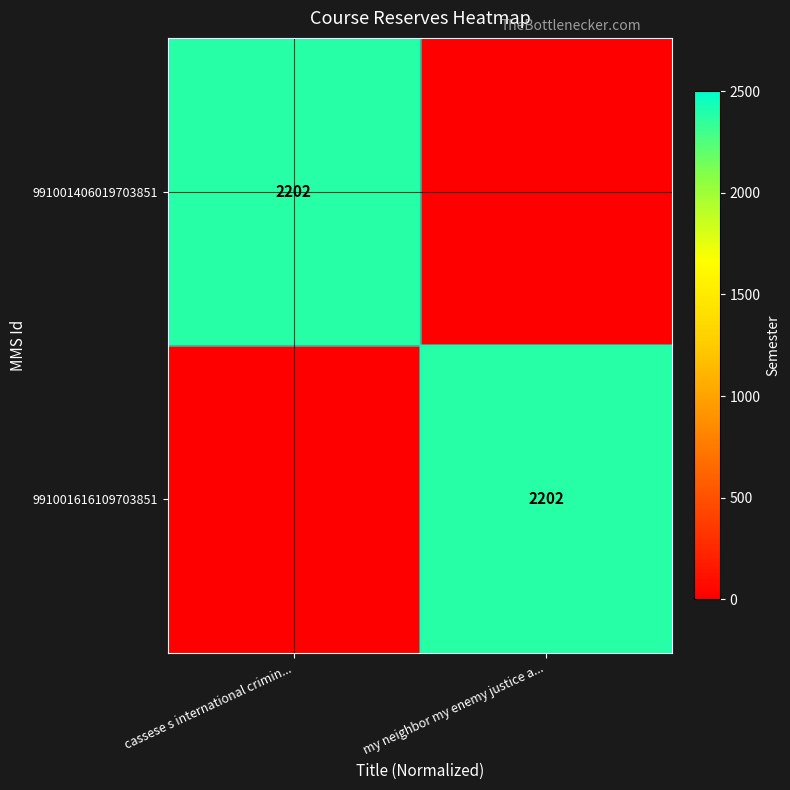

True or false: 991001616109703851 has a value of 2202 at my neighbor my enemy justice a....

True